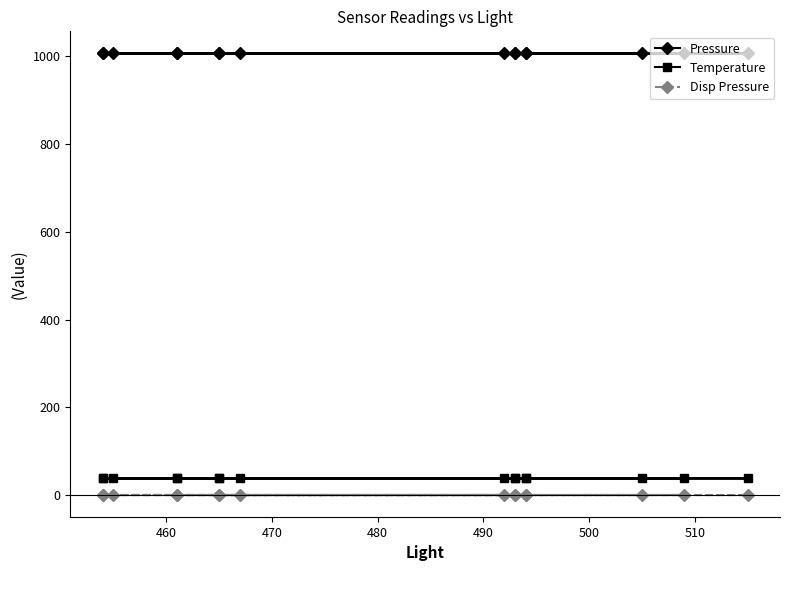

What is the sum of all Pressure values?

16102.3